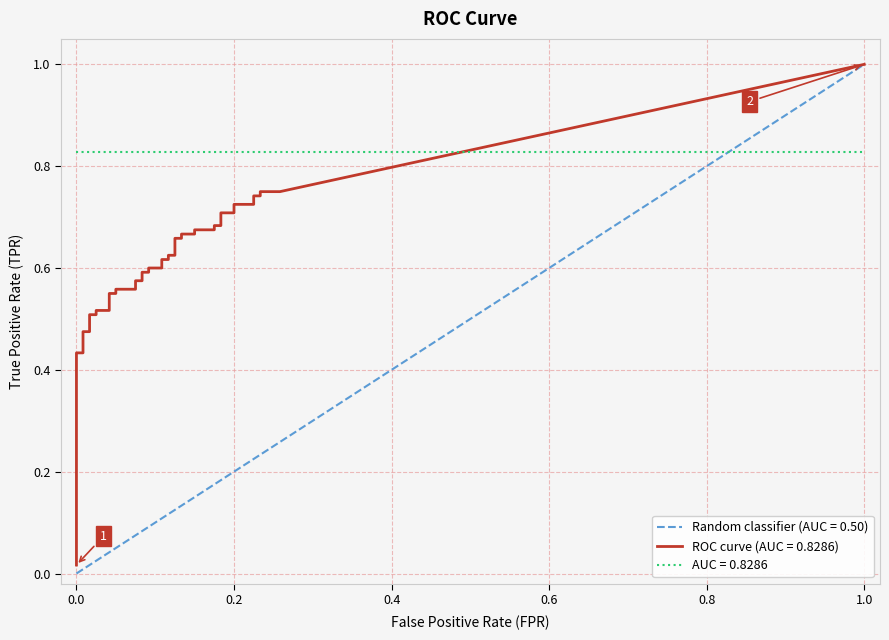

True or false: tpr and fpr cross at least once.

False